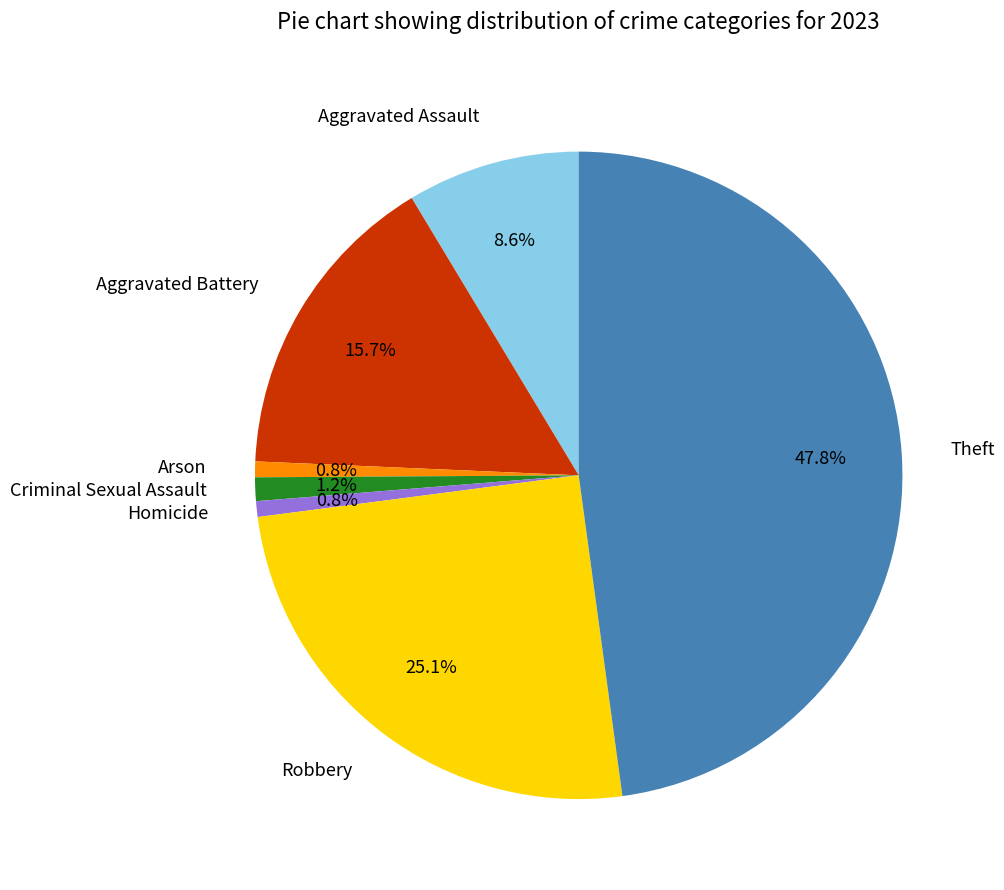

Does Aggravated Battery account for over 50% of the chart?

No